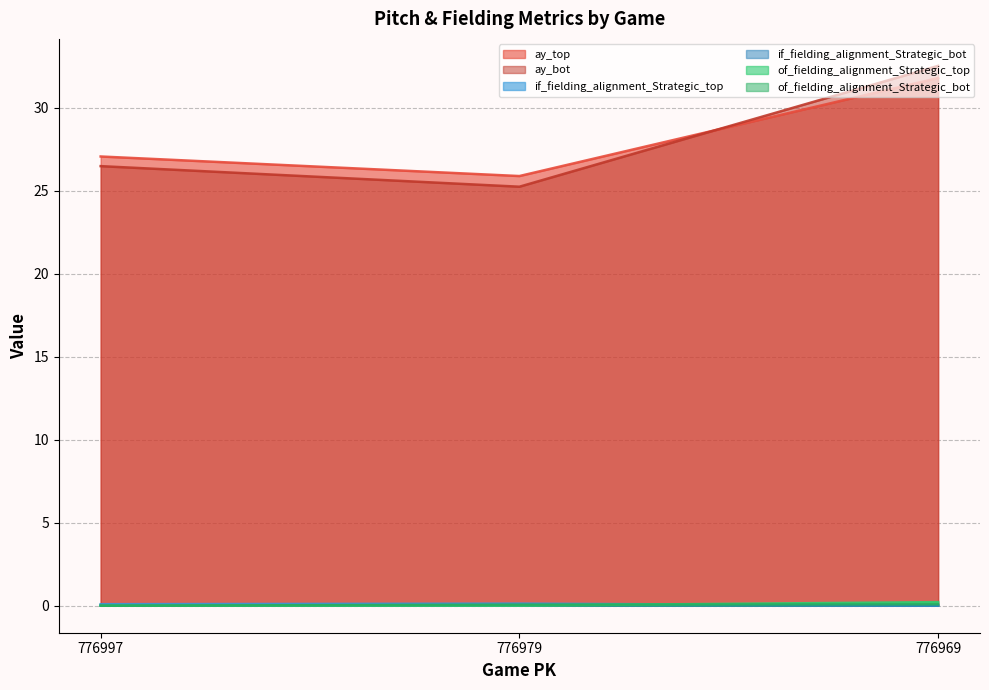

Reading left to right, transcribe all the data shown in this chart.

ay_top: 776997=27.1	776979=25.9	776969=31.8
ay_bot: 776997=26.5	776979=25.2	776969=32.5
if_fielding_alignment_Strategic_top: 776997=0.1	776979=0.1	776969=0.0
if_fielding_alignment_Strategic_bot: 776997=0.0	776979=0.0	776969=0.0
of_fielding_alignment_Strategic_top: 776997=0.0	776979=0.0	776969=0.2
of_fielding_alignment_Strategic_bot: 776997=0.0	776979=0.1	776969=0.1